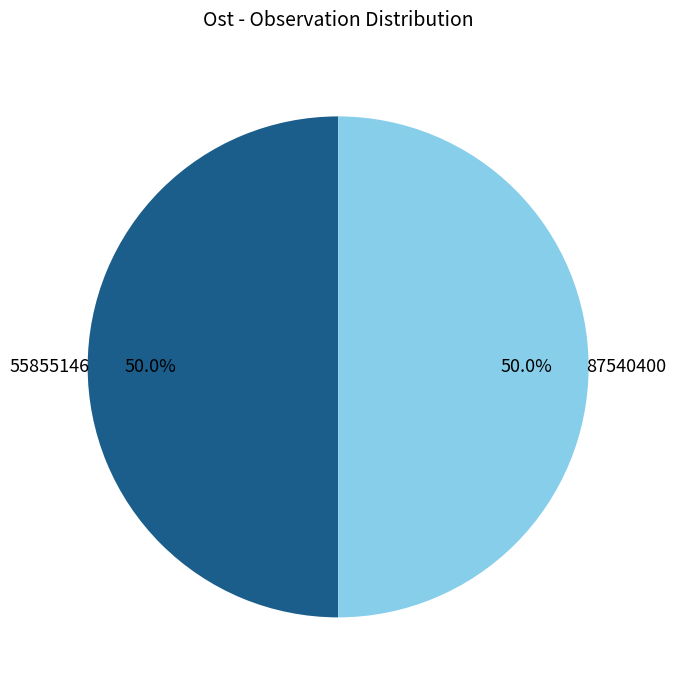

To the nearest percent, what percentage of the pie is 55855146?

50%